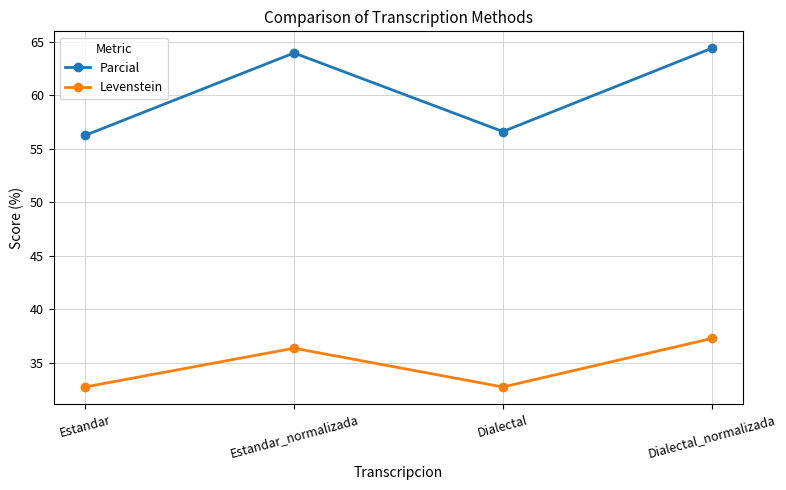

Is this an area chart (filled region under the line)?

No